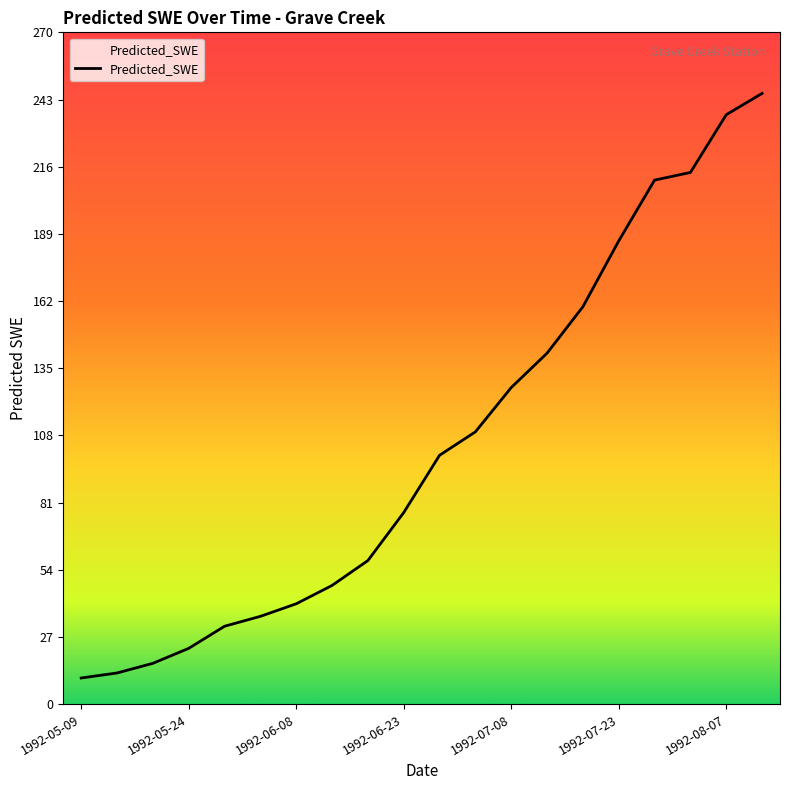

What is the smallest value displayed?

10.5